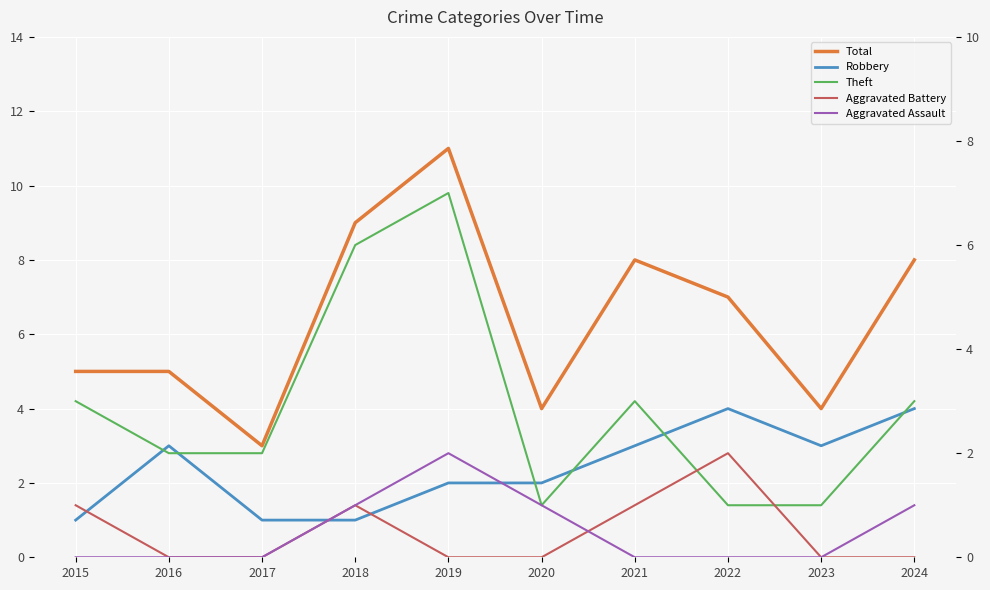

How many lines are shown in the chart?

5